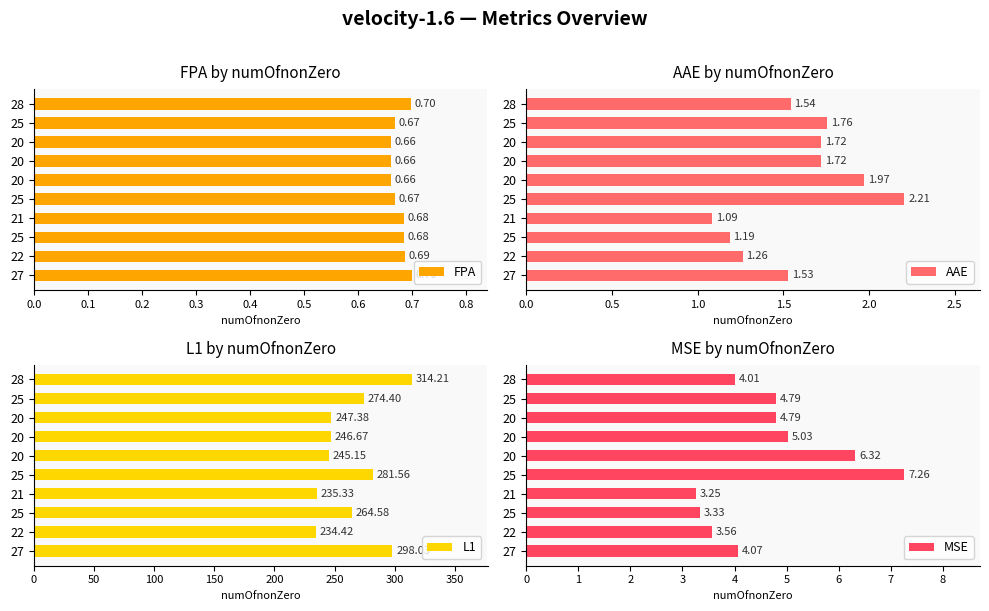

How many data points in L1 are above 264?

5